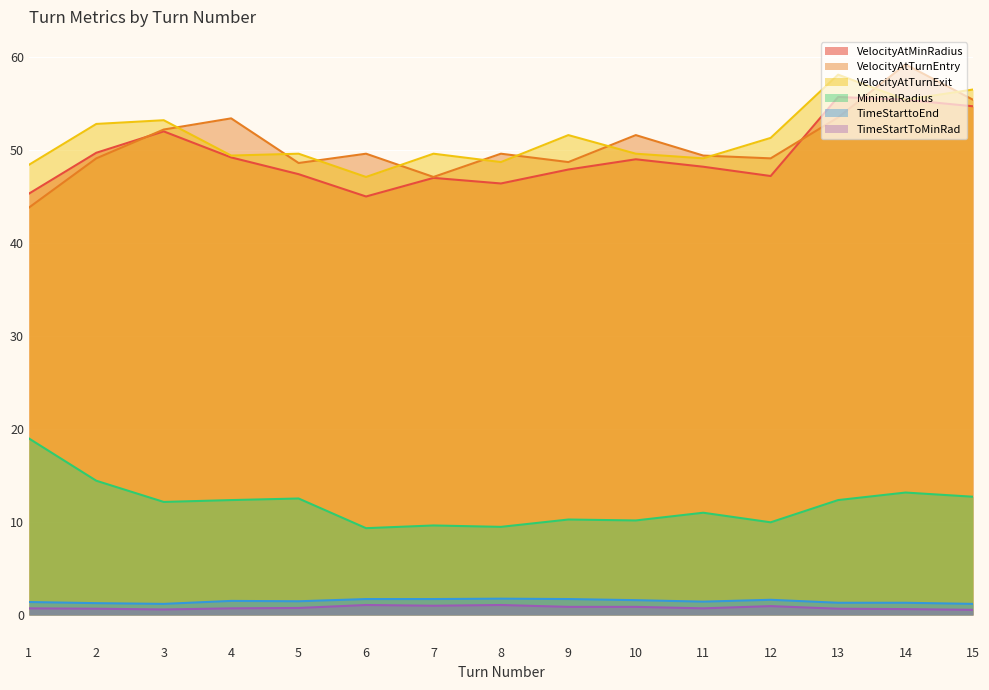

True or false: TimeStartToMinRad and TimeStarttoEnd intersect in this chart.

False